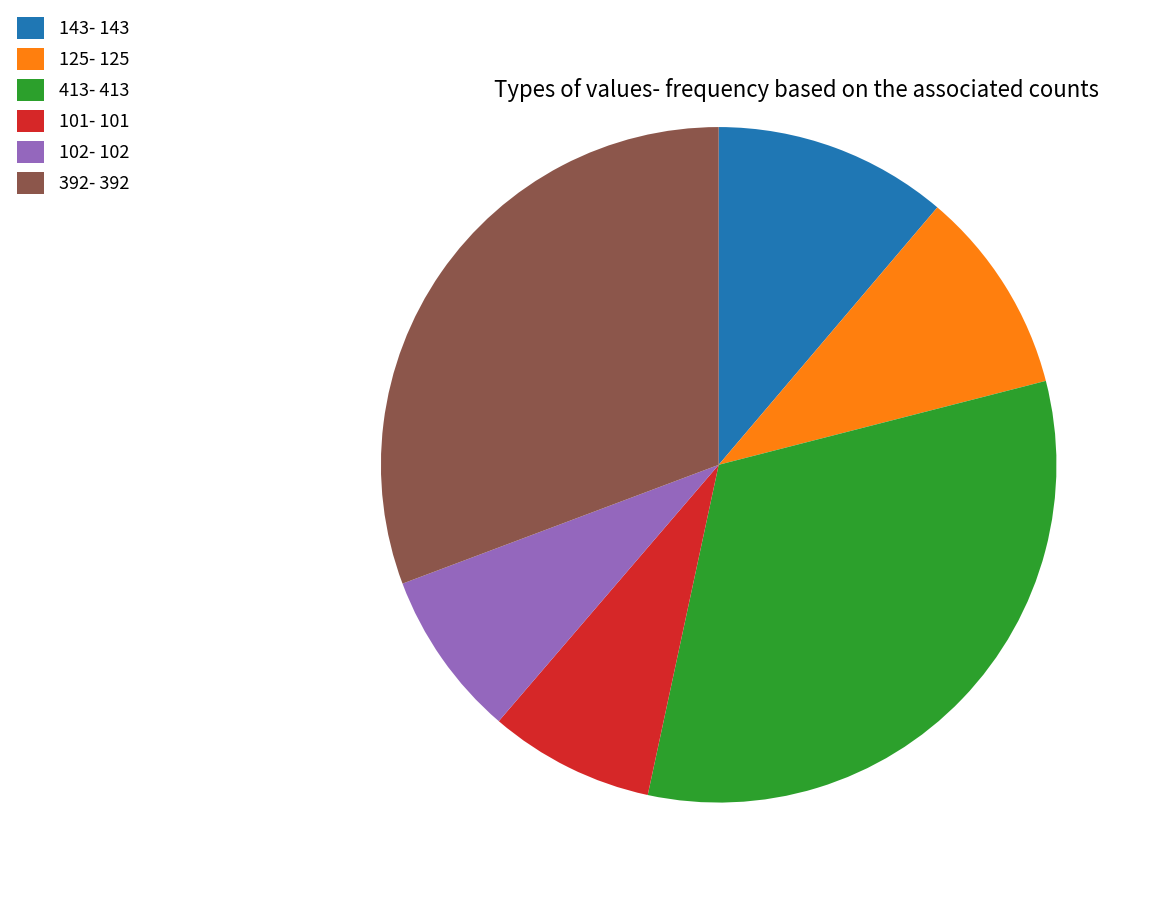

Combined, do 413- 413 and 101- 101 account for over 50%?

No